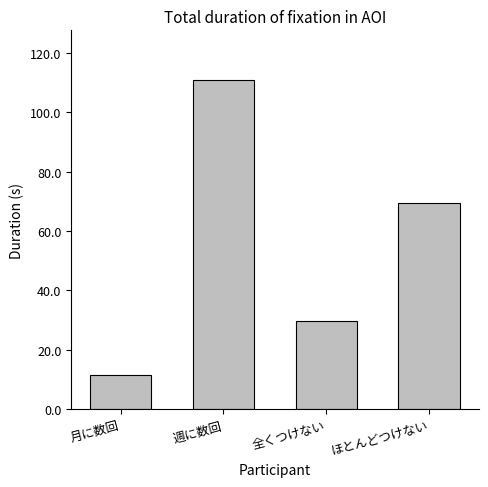

Are the bars grouped side by side (vs. stacked)?

No